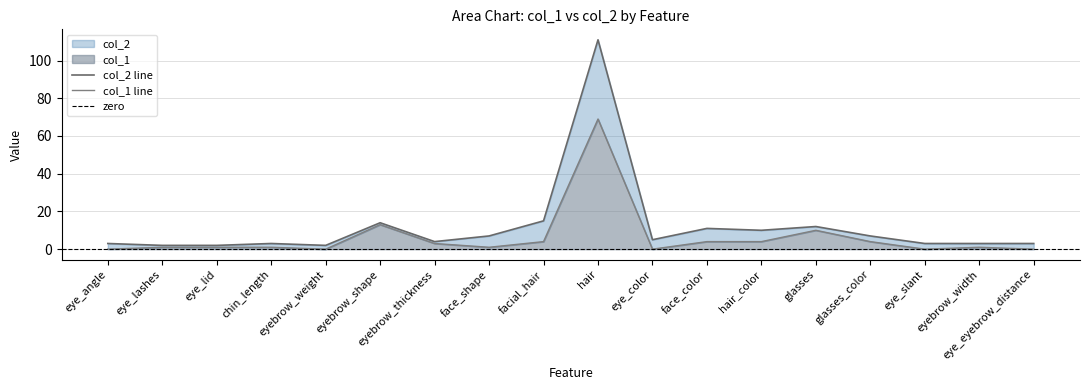

Which series changed the most between eye_lid and eye_color?

col_2